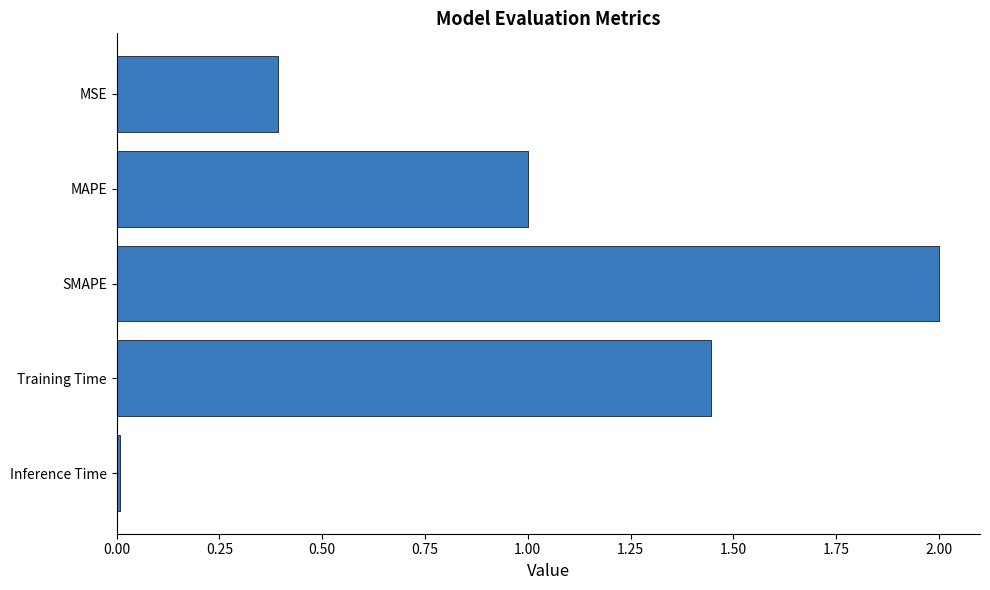

At which label is the value closest to 1?

MAPE